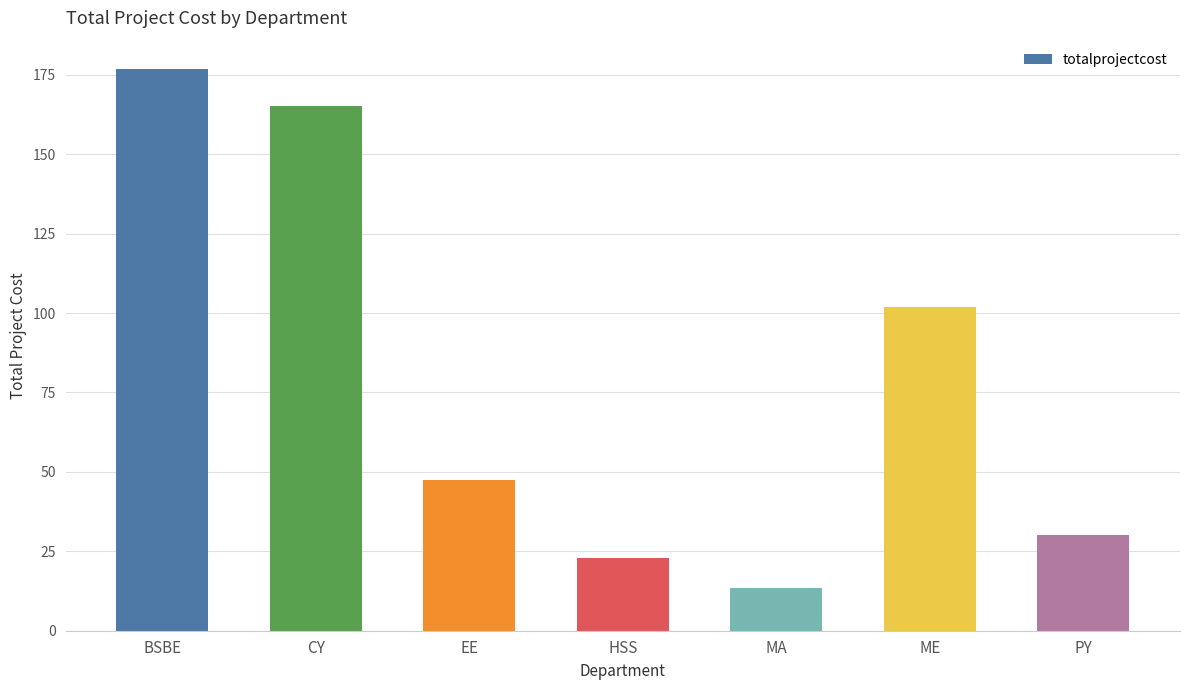

How many bars are there in total?

7